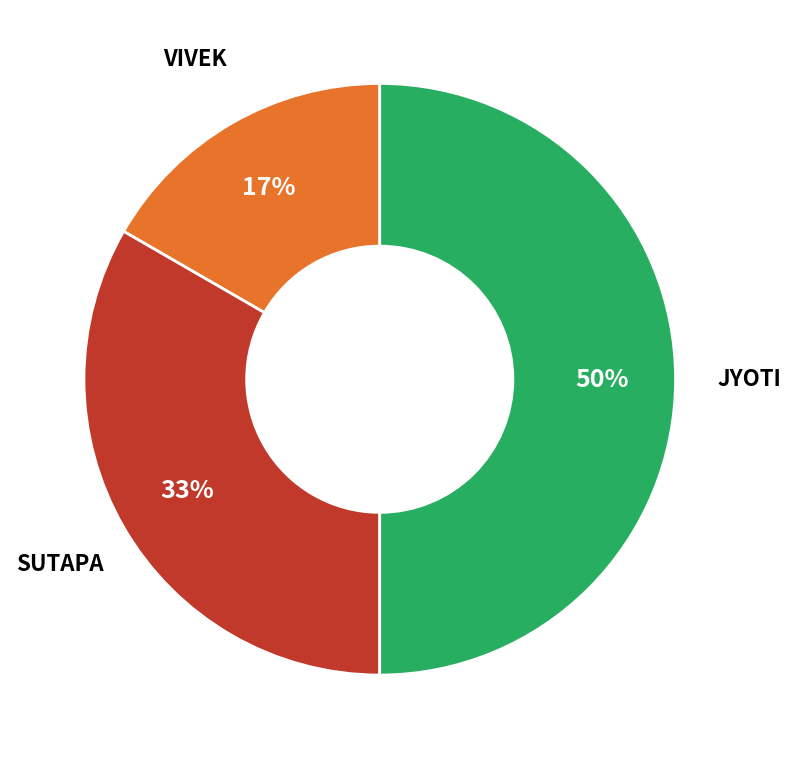

To the nearest percent, what is the difference between the largest and smallest slice percentages?

33%